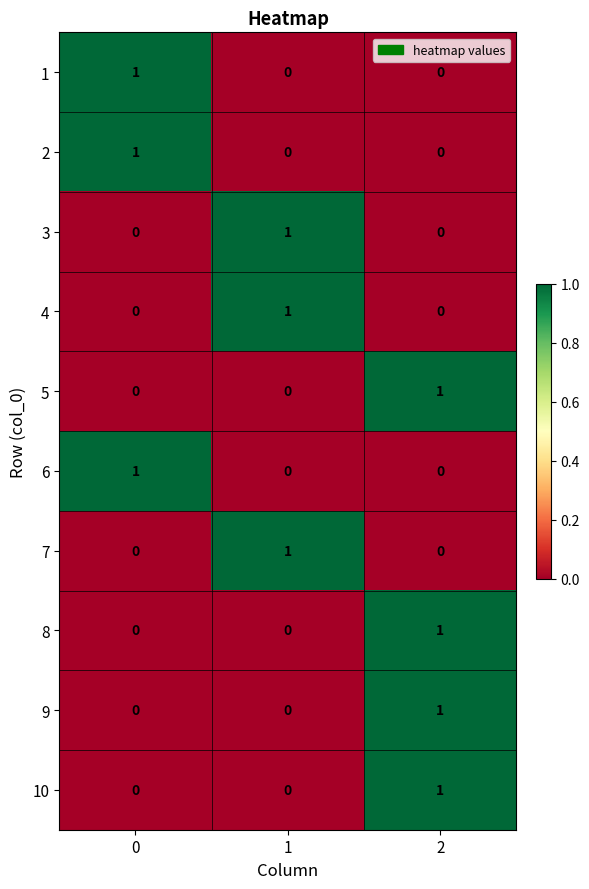

What is the total value across all series at 1?

3